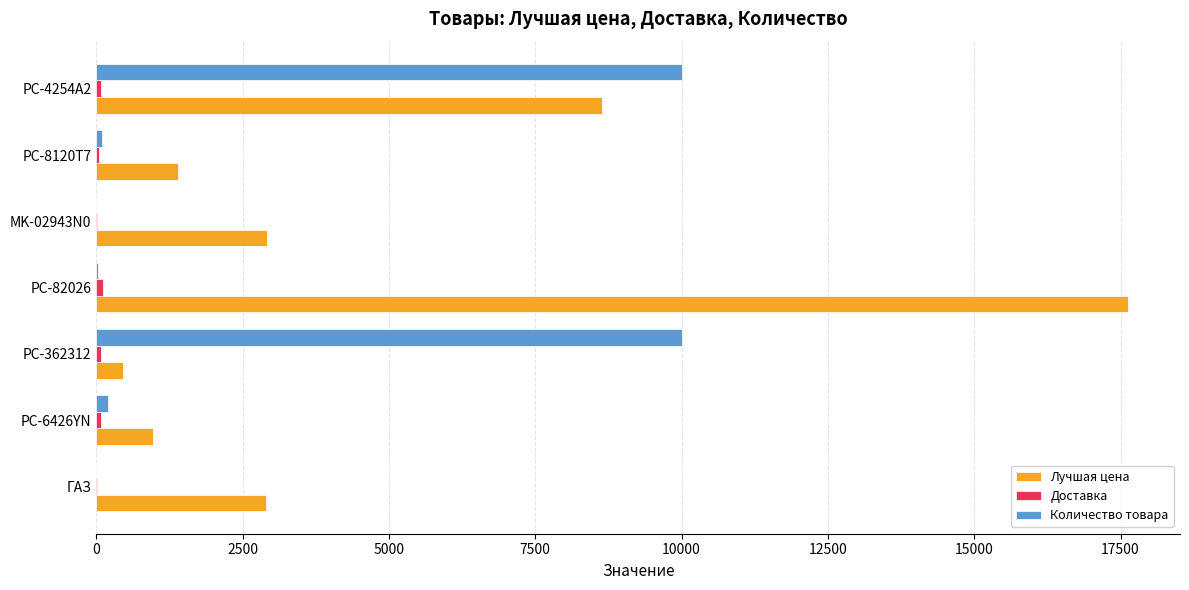

Is it true that Количество товара equals 200 at PC-6426YN?

True